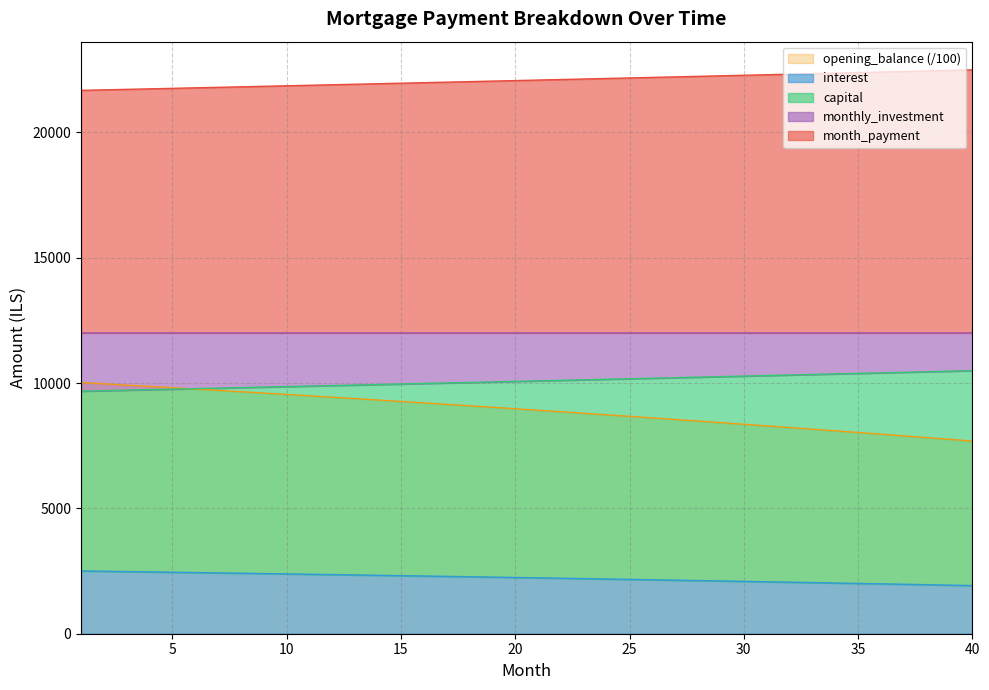

What is the difference between the highest and lowest values at 2?

19203.9